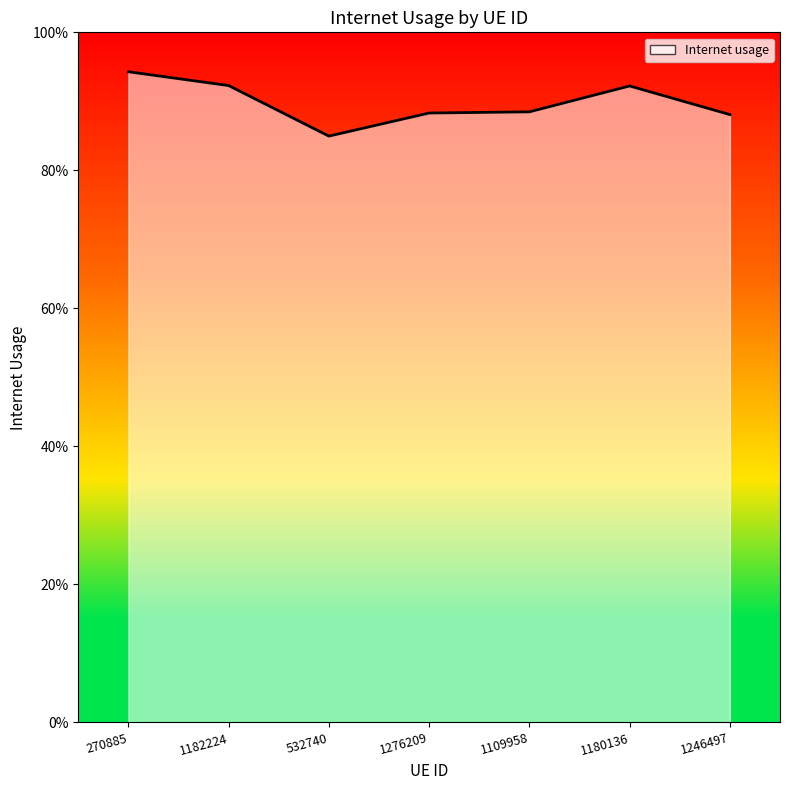

At which category does the chart reach its peak across all series?

270885